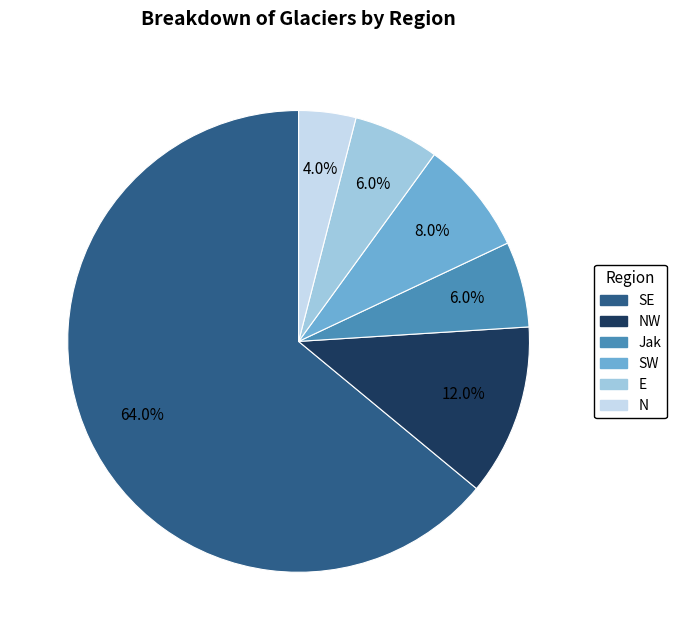

Does any single category account for the majority?

Yes